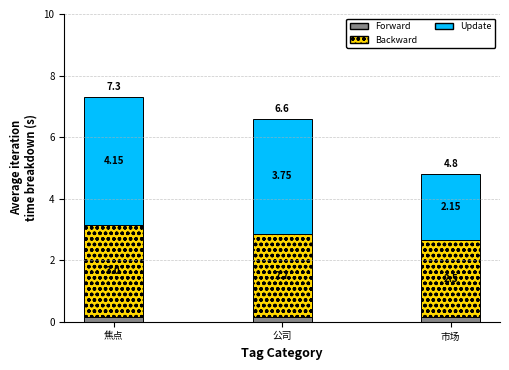

What is the total value across all series at 公司?

6.6